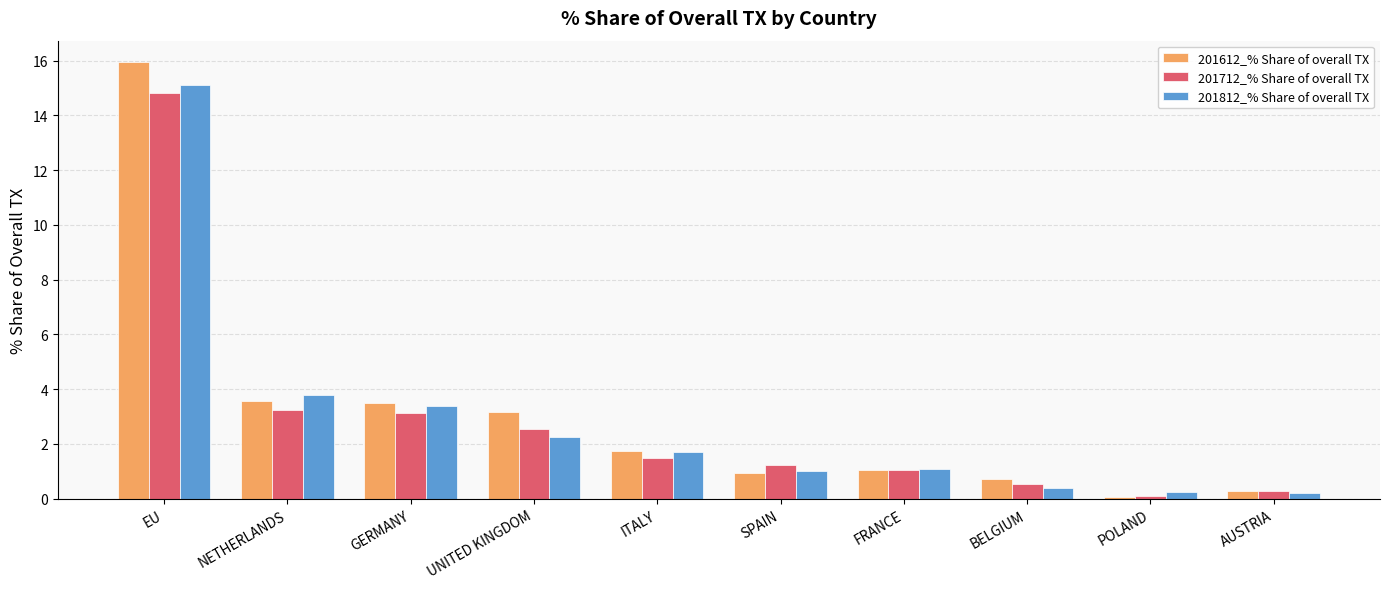

What is the maximum value for 201612_% Share of overall TX?

15.9